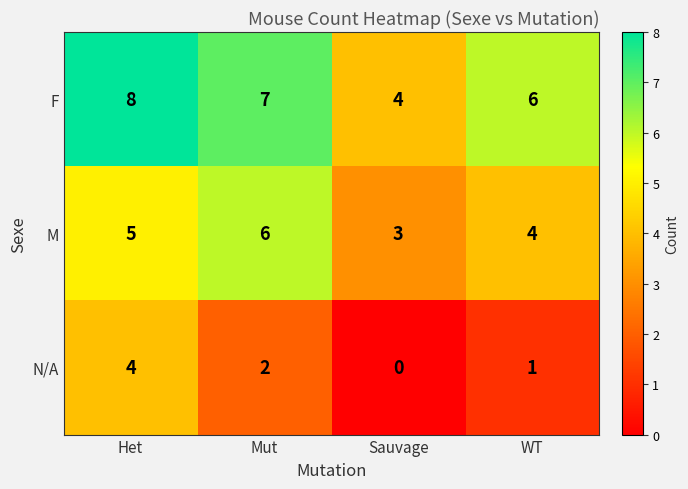

At WT, list the series in order from largest to smallest.

F, M, N/A